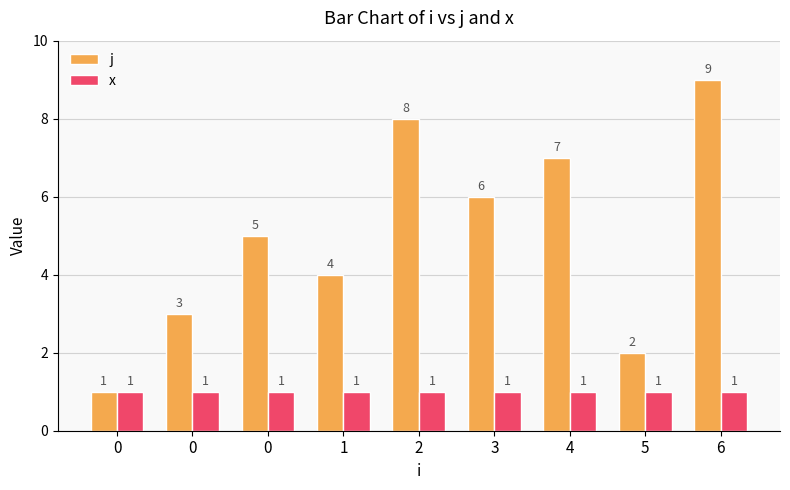

What is the sum of all x values?

9